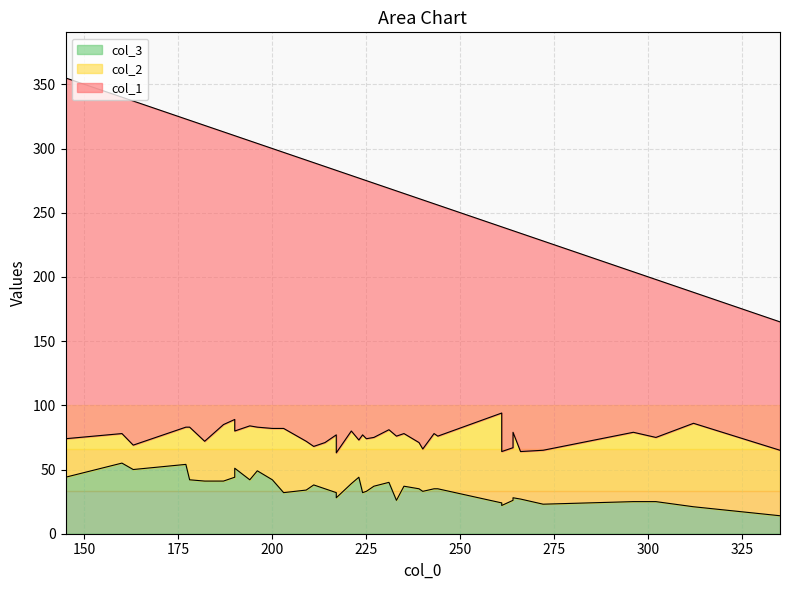

Which has a higher value, 182 or 194?

182